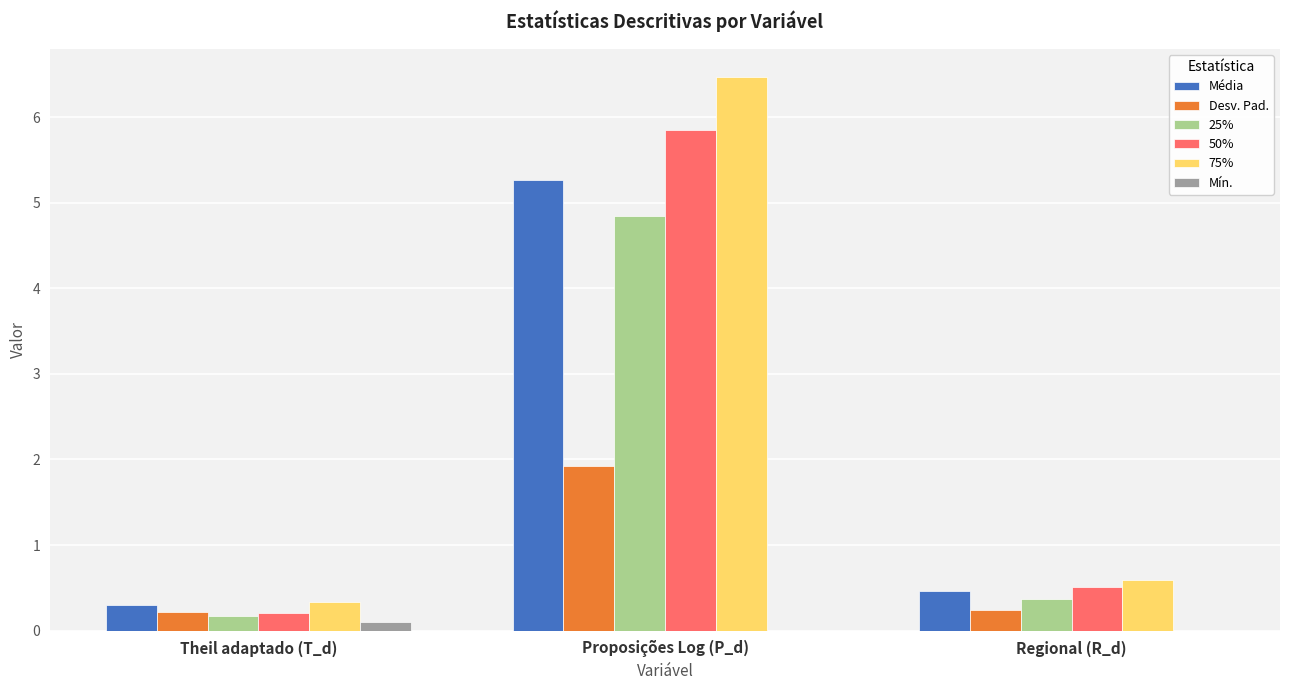

Where is 75% nearest to the value 3?

Regional (R_d)